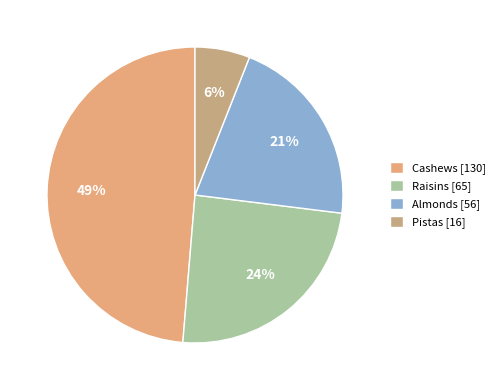

Does Raisins represent more than half of the total?

No